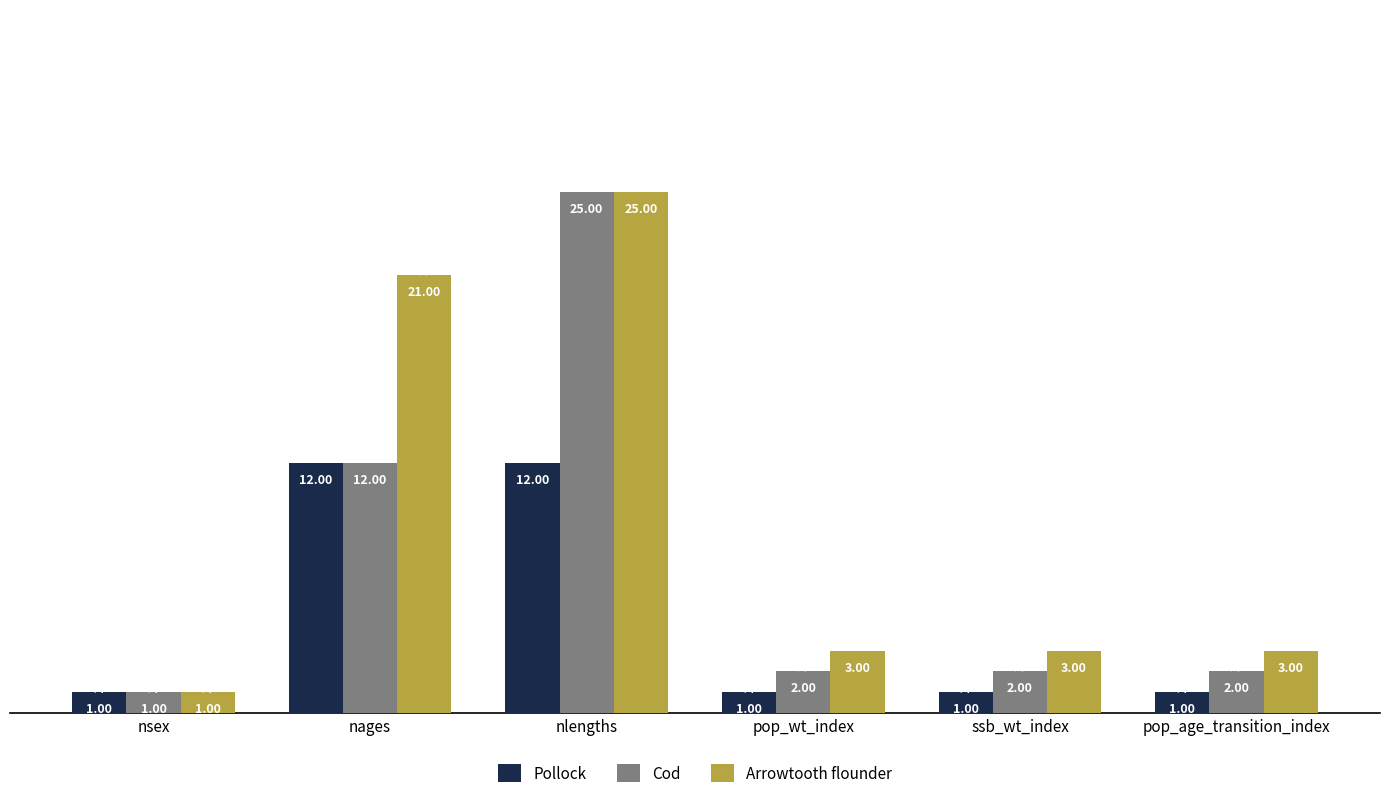

What are all the series names shown in the legend?

Pollock, Cod, Arrowtooth flounder